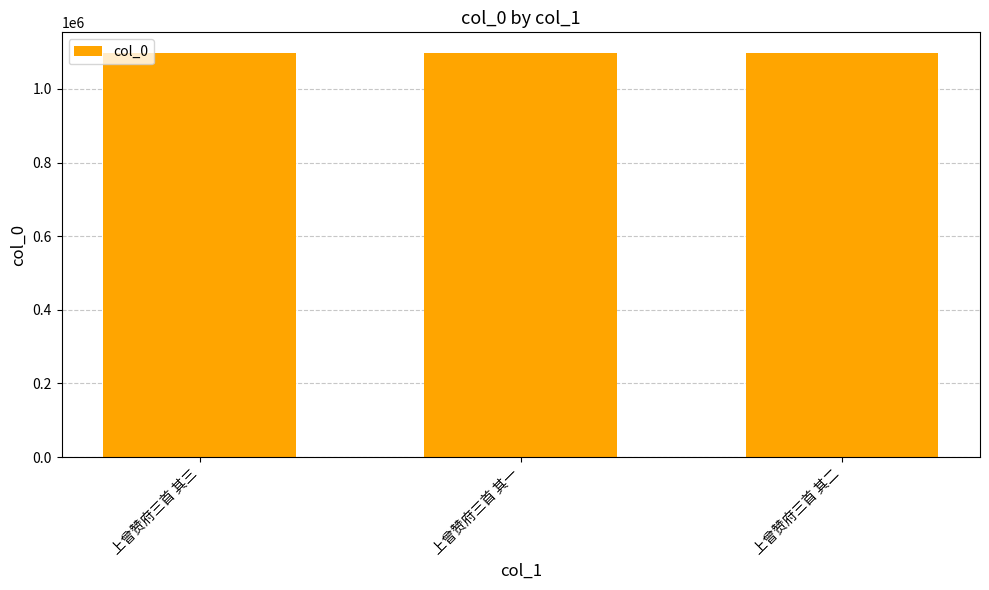

What is the minimum value shown in the chart?

1098662